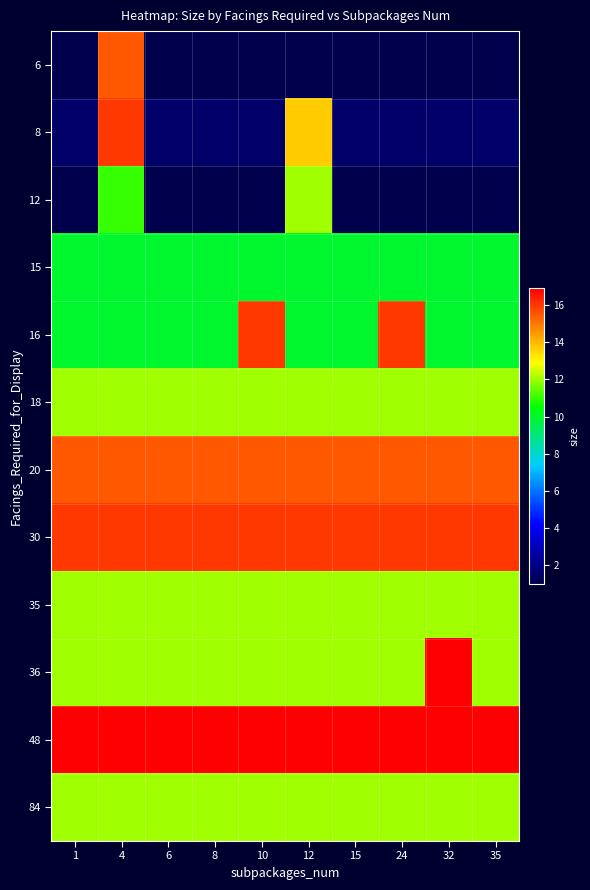

Reading right to left, transcribe all the data shown in this chart.

6: 35=1.0	32=1.0	24=1.0	15=1.0	12=1.0	10=1.0	8=1.0	6=1.0	4=15.5	1=1.0
8: 35=1.5	32=1.5	24=1.5	15=1.5	12=13.7	10=1.5	8=1.5	6=1.5	4=16.0	1=1.5
12: 35=1.0	32=1.0	24=1.0	15=1.0	12=12.0	10=1.0	8=1.0	6=1.0	4=11.0	1=1.0
15: 35=10.0	32=10.0	24=10.0	15=10.0	12=10.0	10=10.0	8=10.0	6=10.0	4=10.0	1=10.0
16: 35=10.0	32=10.0	24=16.0	15=10.0	12=10.0	10=16.0	8=10.0	6=10.0	4=10.0	1=10.0
18: 35=12.0	32=12.0	24=12.0	15=12.0	12=12.0	10=12.0	8=12.0	6=12.0	4=12.0	1=12.0
20: 35=15.5	32=15.5	24=15.5	15=15.5	12=15.5	10=15.5	8=15.5	6=15.5	4=15.5	1=15.5
30: 35=16.0	32=16.0	24=16.0	15=16.0	12=16.0	10=16.0	8=16.0	6=16.0	4=16.0	1=16.0
35: 35=12.0	32=12.0	24=12.0	15=12.0	12=12.0	10=12.0	8=12.0	6=12.0	4=12.0	1=12.0
36: 35=12.0	32=16.9	24=12.0	15=12.0	12=12.0	10=12.0	8=12.0	6=12.0	4=12.0	1=12.0
48: 35=16.9	32=16.9	24=16.9	15=16.9	12=16.9	10=16.9	8=16.9	6=16.9	4=16.9	1=16.9
84: 35=12.0	32=12.0	24=12.0	15=12.0	12=12.0	10=12.0	8=12.0	6=12.0	4=12.0	1=12.0